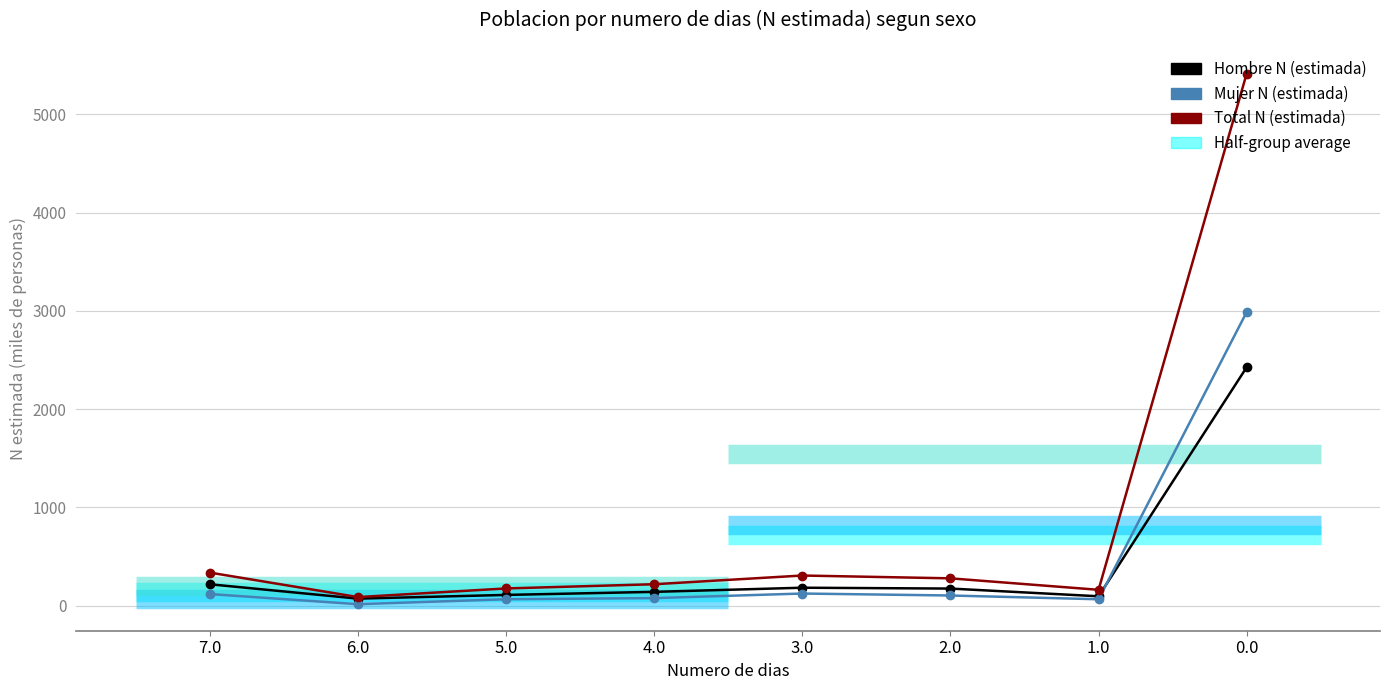

Rank the series by their maximum value, from lowest to highest.

Hombre N (estimada), Mujer N (estimada), Total N (estimada)